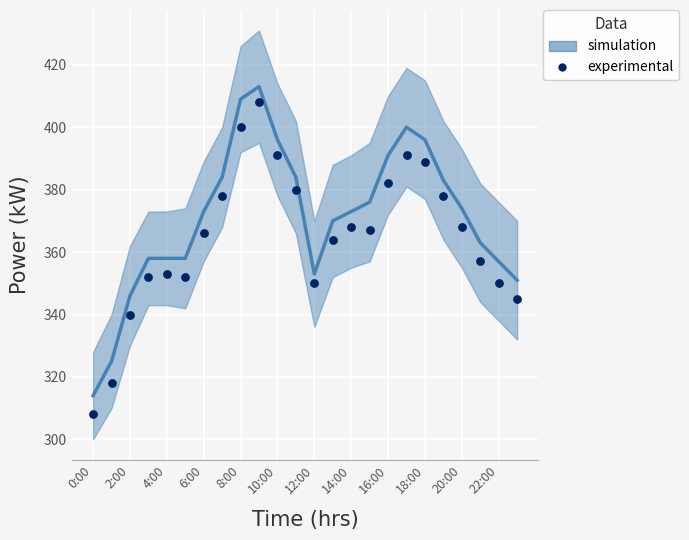

What is the range of Y values (max minus min)?

100